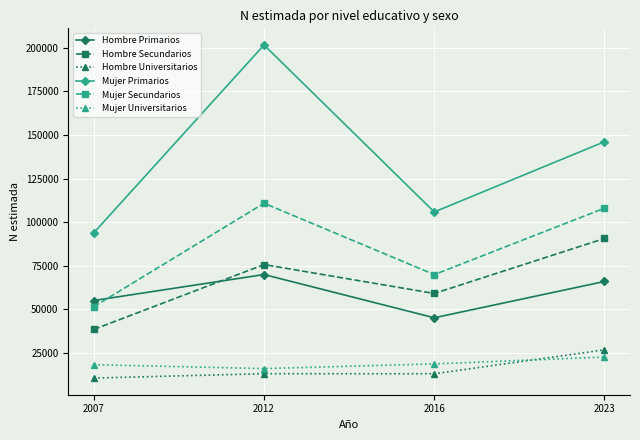

At which category does Mujer Universitarios reach its first local valley?

2012